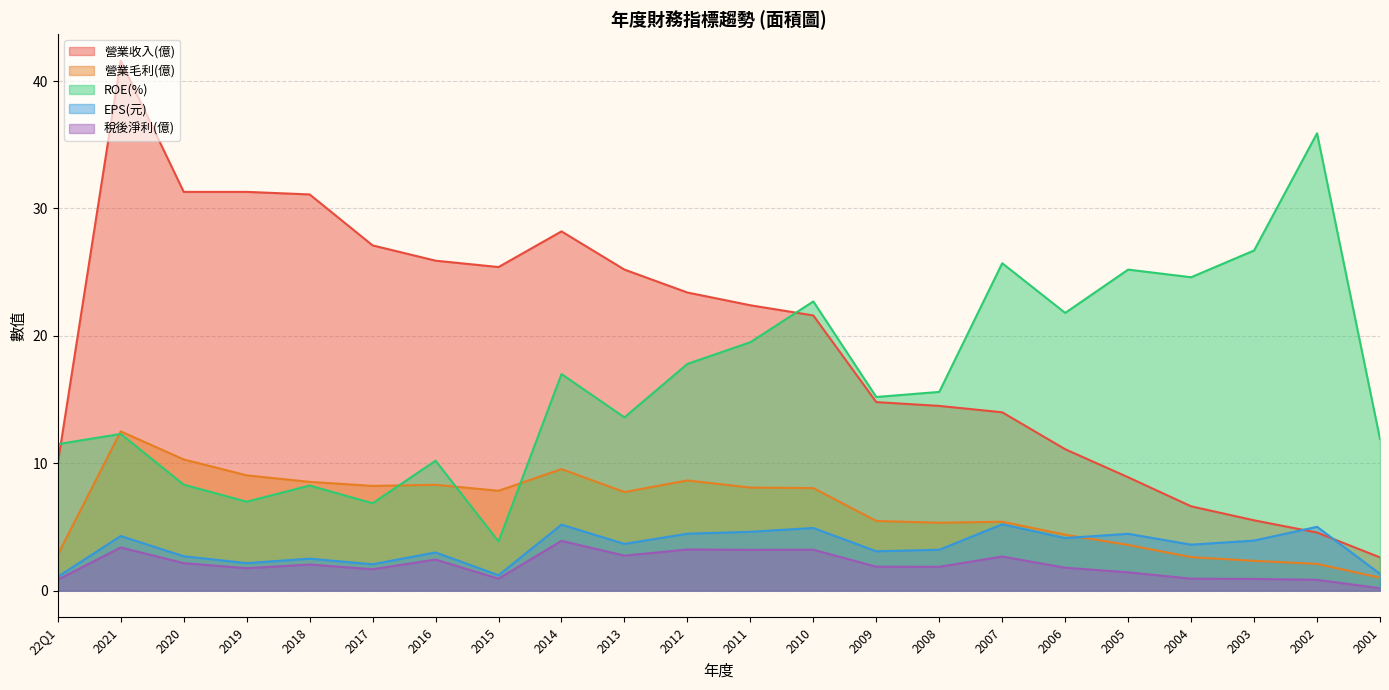

What is the maximum value for 營業收入(億)?

41.6